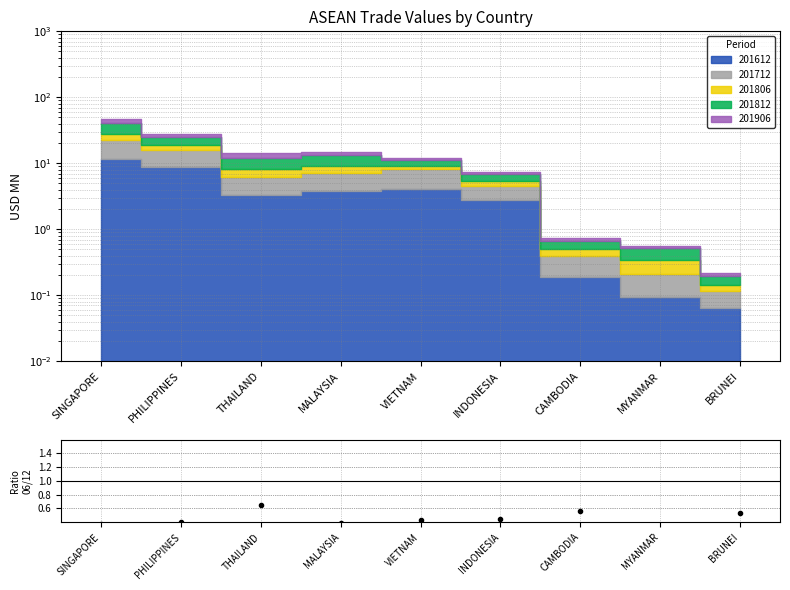

True or false: the data has more than 0 interior local peaks.

True